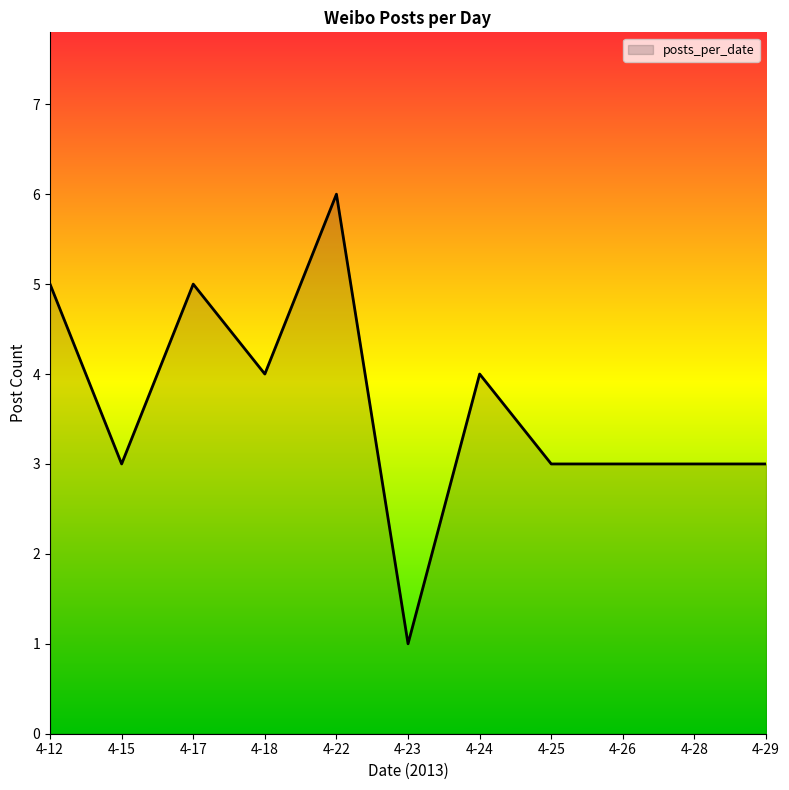

What is the difference between the maximum and minimum values?

5